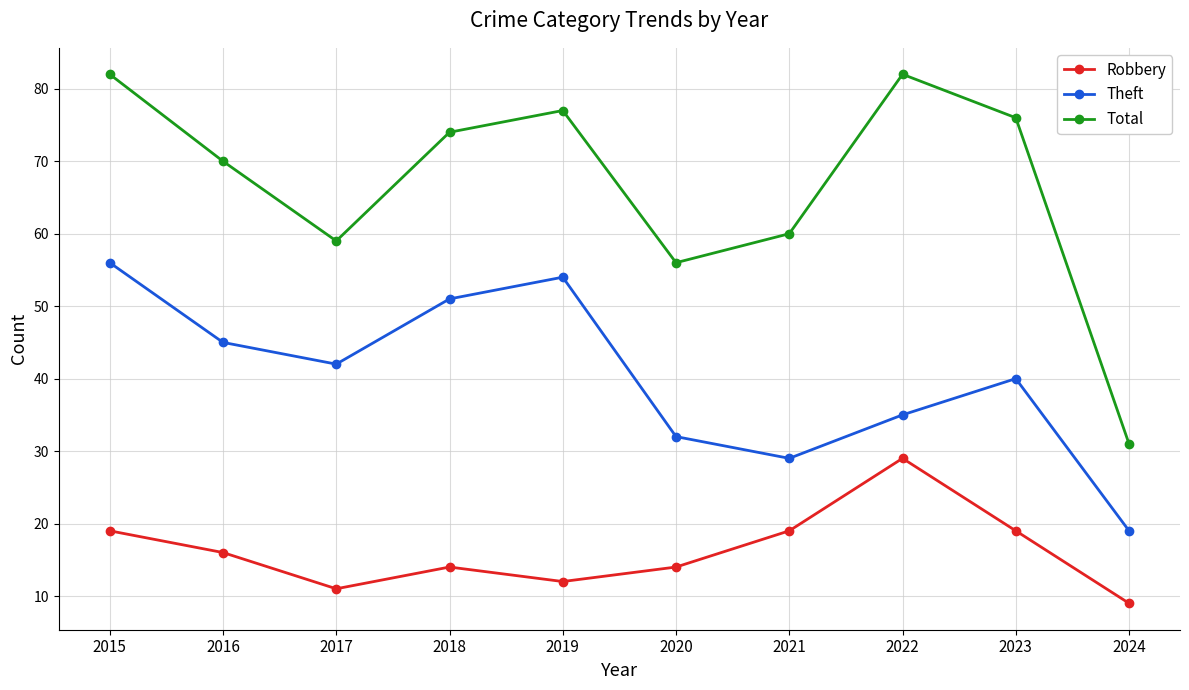

What is the difference between the second highest and second lowest values in the Theft series?

25